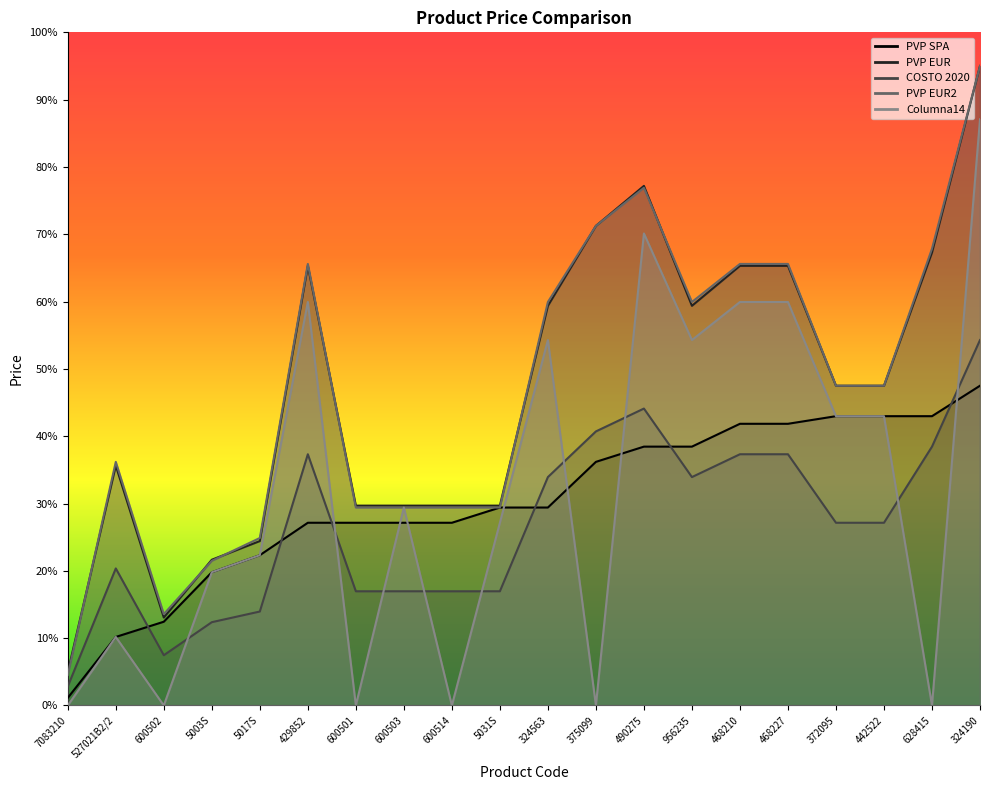

True or false: COSTO 2020 has a value of 13.1 at 468210.

False